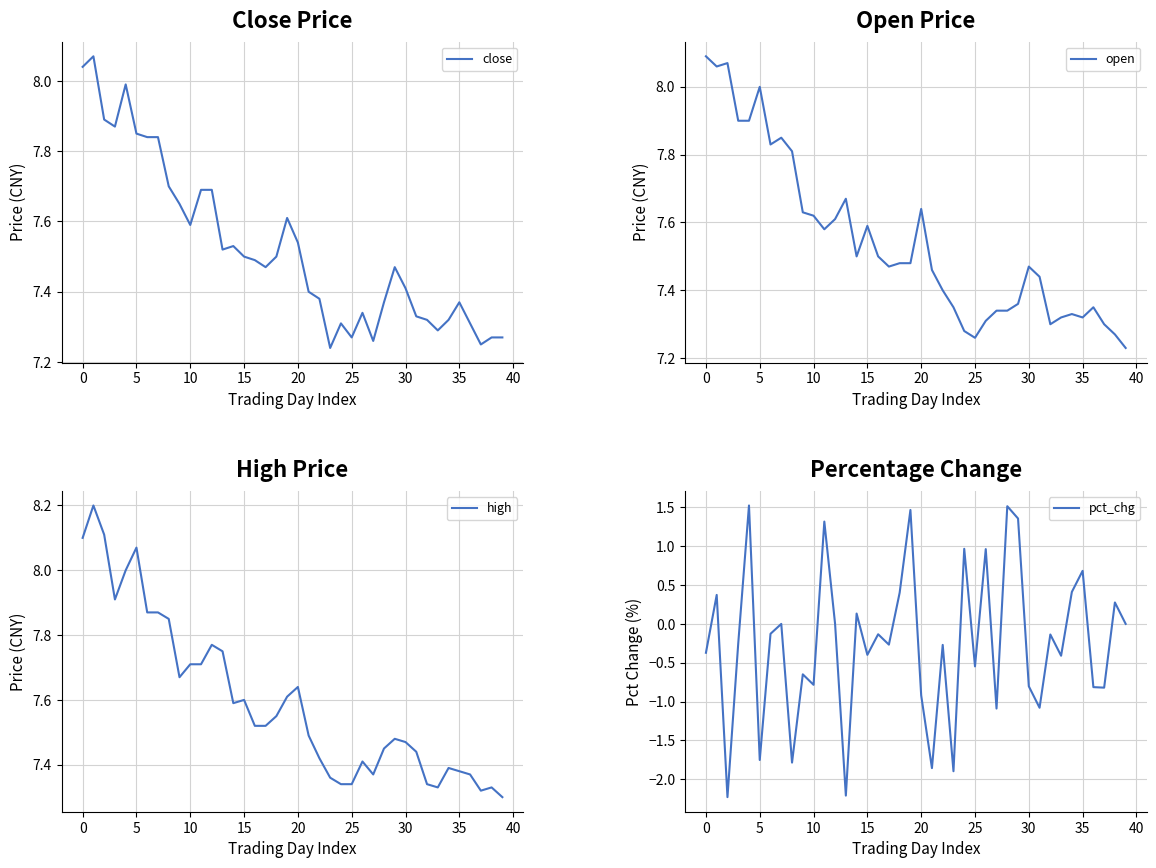

Reading right to left, list all the values displayed in this chart.

close: 7.3	7.3	7.2	7.3	7.4	7.3	7.3	7.3	7.3	7.4	7.5	7.4	7.3	7.3	7.3	7.3	7.2	7.4	7.4	7.5	7.6	7.5	7.5	7.5	7.5	7.5	7.5	7.7	7.7	7.6	7.7	7.7	7.8	7.8	7.8	8.0	7.9	7.9	8.1	8.0
open: 7.2	7.3	7.3	7.3	7.3	7.3	7.3	7.3	7.4	7.5	7.4	7.3	7.3	7.3	7.3	7.3	7.3	7.4	7.5	7.6	7.5	7.5	7.5	7.5	7.6	7.5	7.7	7.6	7.6	7.6	7.6	7.8	7.8	7.8	8.0	7.9	7.9	8.1	8.1	8.1
high: 7.3	7.3	7.3	7.4	7.4	7.4	7.3	7.3	7.4	7.5	7.5	7.5	7.4	7.4	7.3	7.3	7.4	7.4	7.5	7.6	7.6	7.5	7.5	7.5	7.6	7.6	7.8	7.8	7.7	7.7	7.7	7.8	7.9	7.9	8.1	8.0	7.9	8.1	8.2	8.1
pct_chg: 0.0	0.3	-0.8	-0.8	0.7	0.4	-0.4	-0.1	-1.1	-0.8	1.4	1.5	-1.1	1.0	-0.5	1.0	-1.9	-0.3	-1.9	-0.9	1.5	0.4	-0.3	-0.1	-0.4	0.1	-2.2	0.0	1.3	-0.8	-0.6	-1.8	0.0	-0.1	-1.8	1.5	-0.3	-2.2	0.4	-0.4